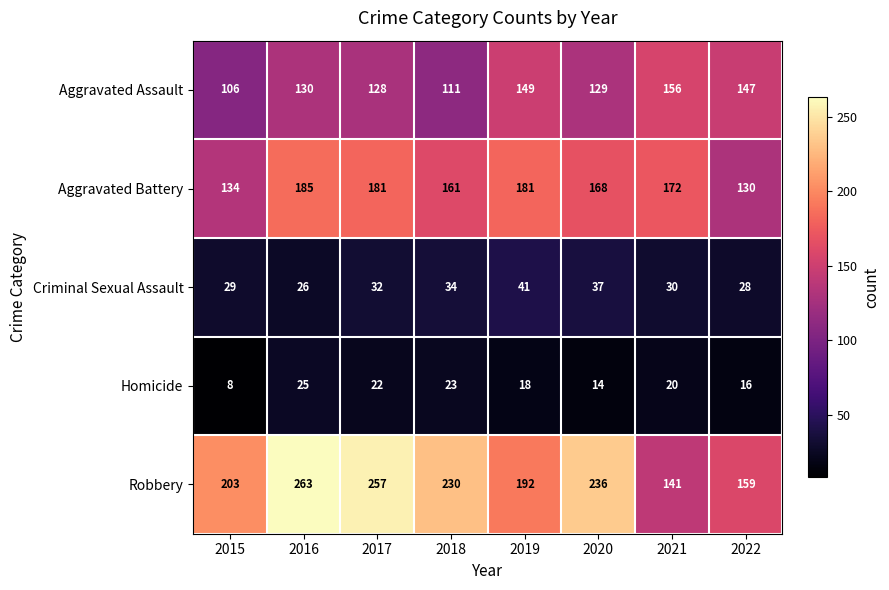

What is the difference between the maximum and minimum values in the Aggravated Assault series?

50